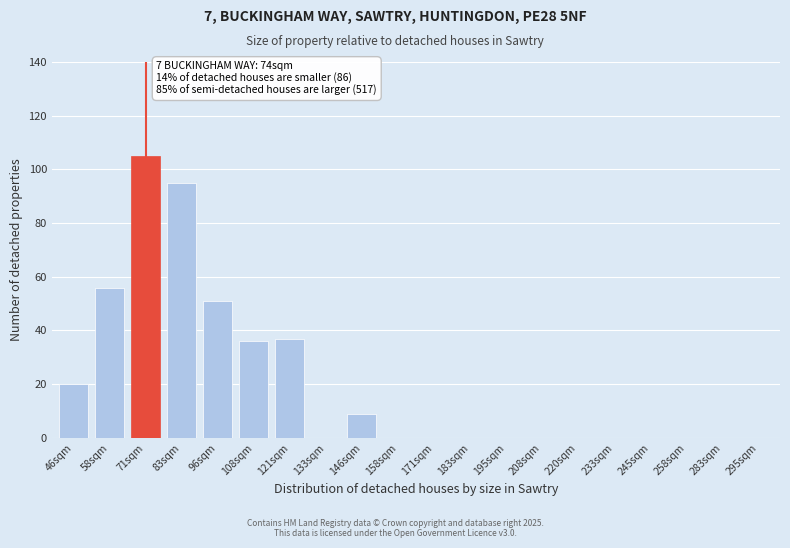

Reading left to right, what are all the values shown in this chart?

46sqm=20	58sqm=56	71sqm=105	83sqm=95	96sqm=51	108sqm=36	121sqm=37	133sqm=0	146sqm=9	158sqm=0	171sqm=0	183sqm=0	195sqm=0	208sqm=0	220sqm=0	233sqm=0	245sqm=0	258sqm=0	283sqm=0	295sqm=0